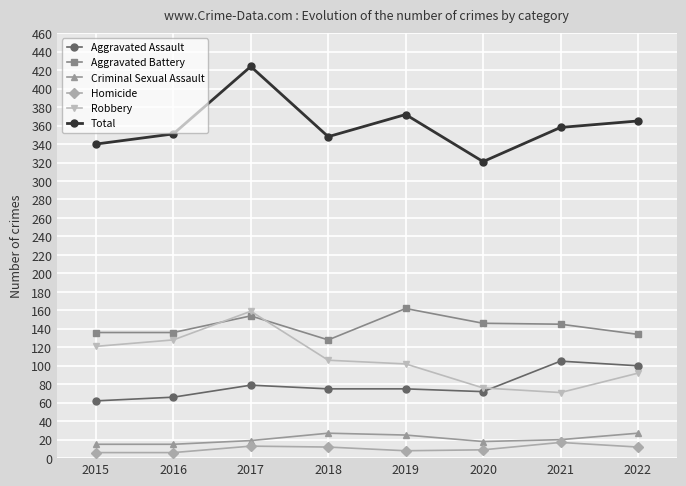

Where is the first local minimum for Total?

2018